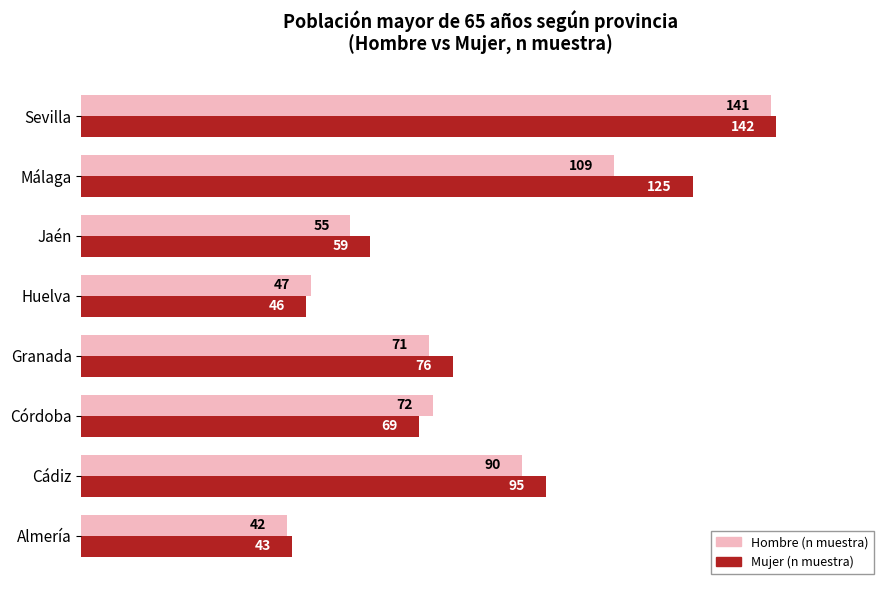

How many values in the Mujer (n muestra) series are below 76?

4